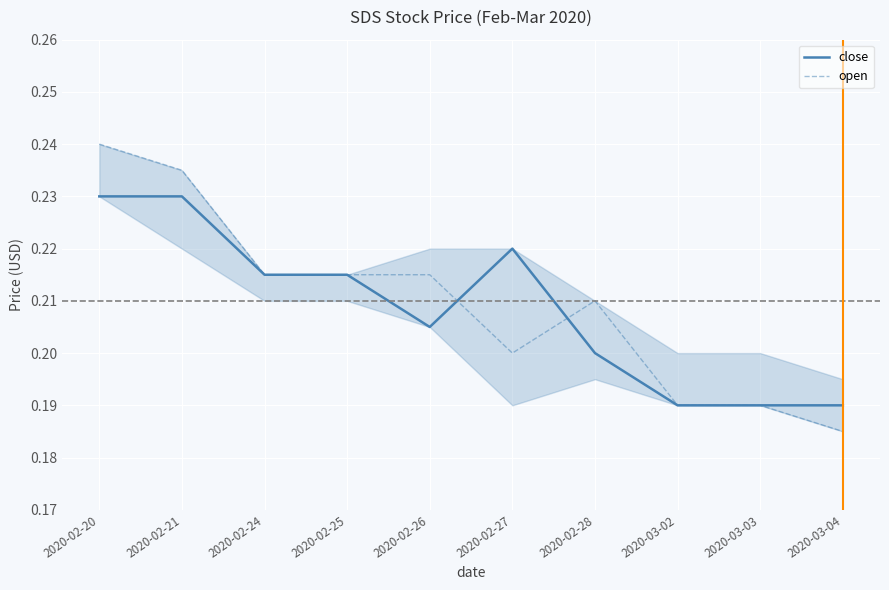

Which label corresponds to the smallest value in the chart?

2020-03-04